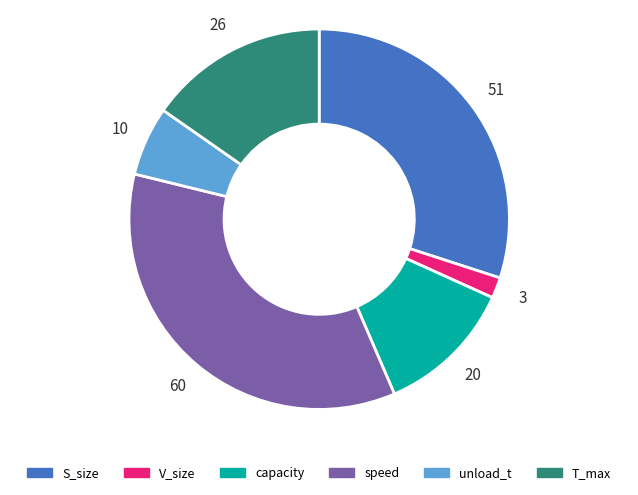

The unload_t slice represents 1% of the pie. True or false?

False